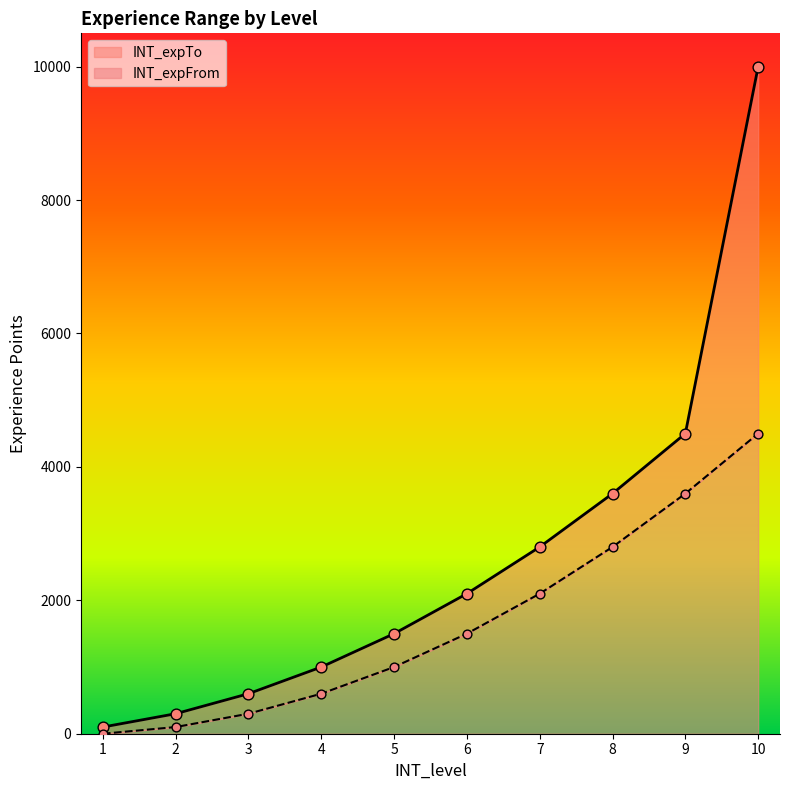

At which category is the sum across all series the highest?

10